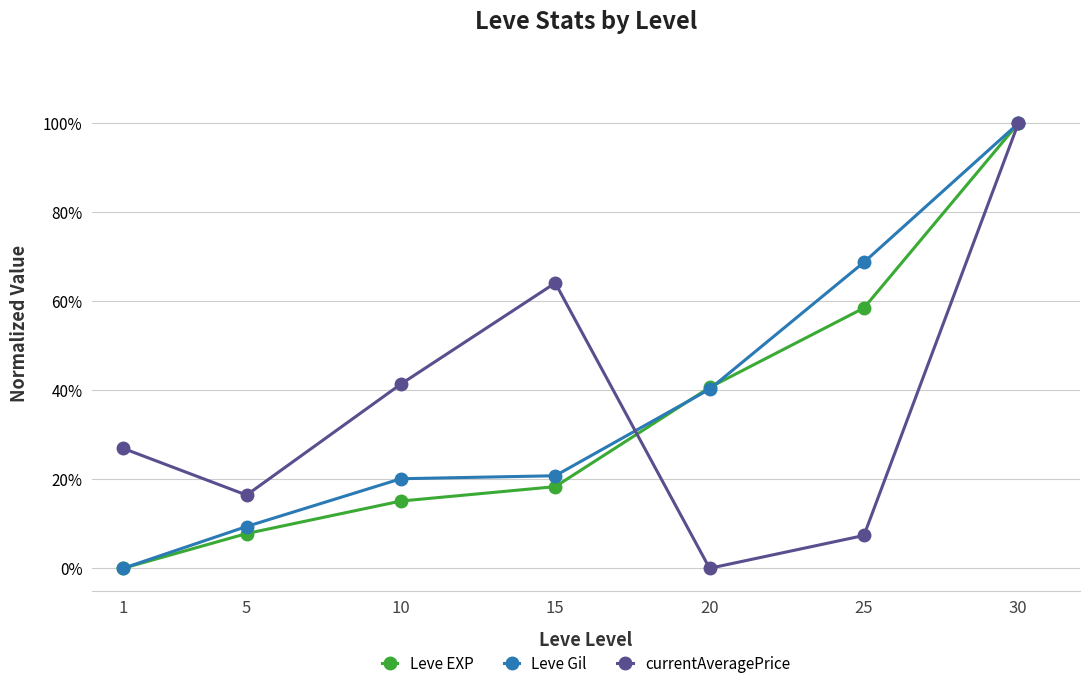

Where does the currentAveragePrice series first go above 26?

1